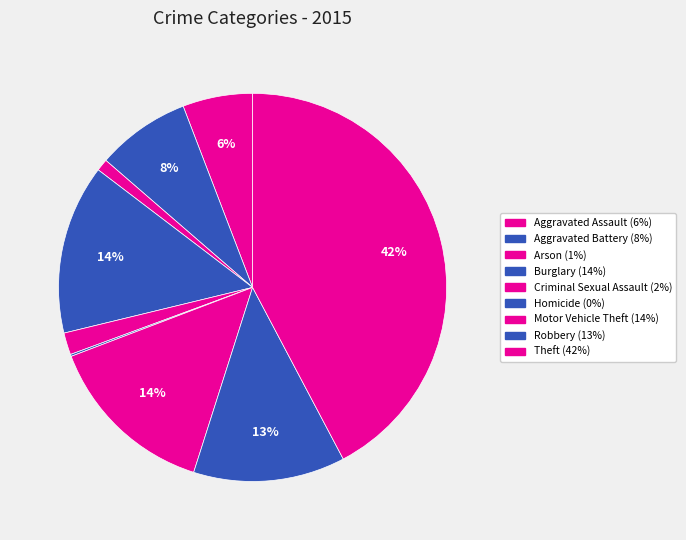

What is the largest slice in the pie chart?

Theft